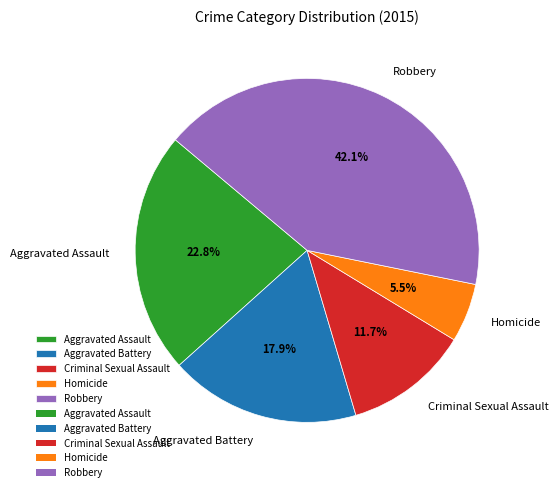

To the nearest percent, what is the difference between the largest and smallest slice percentages?

37%